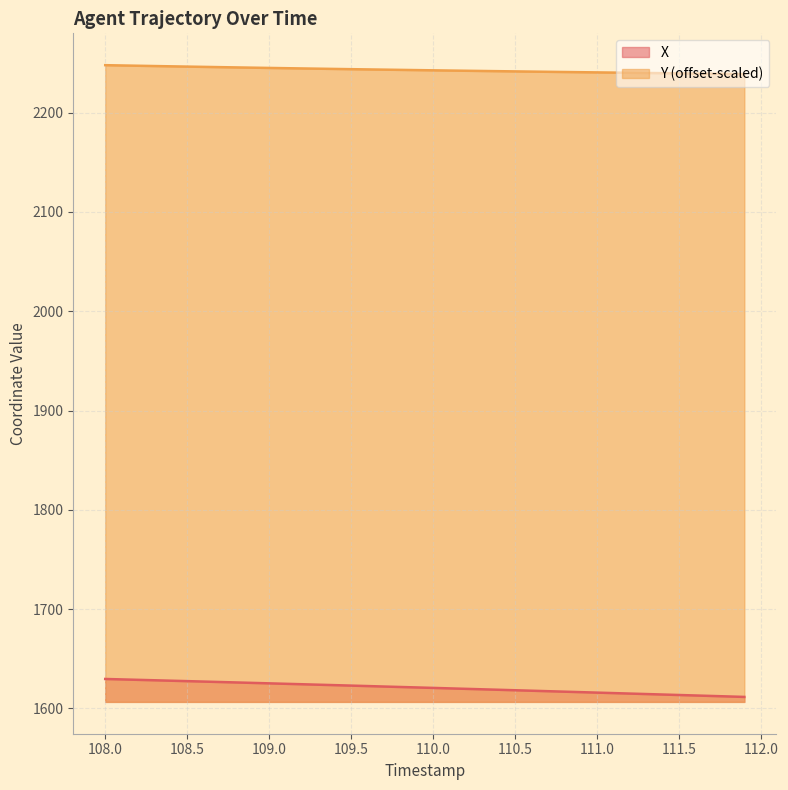

Which series has the largest total across all categories?

Y (offset-scaled)